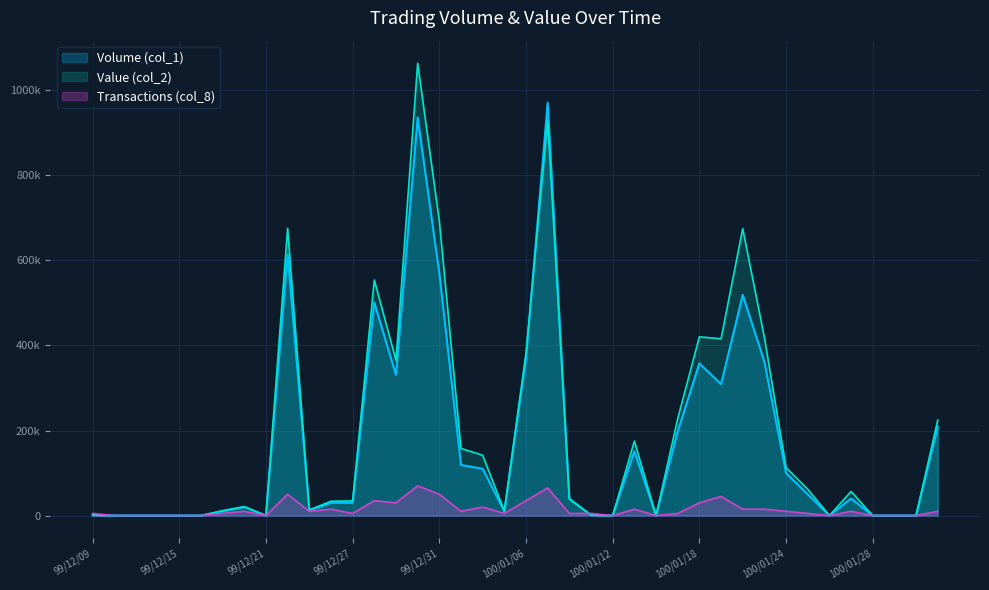

At which label is Value (col_2) closest to 531840?

99/12/28